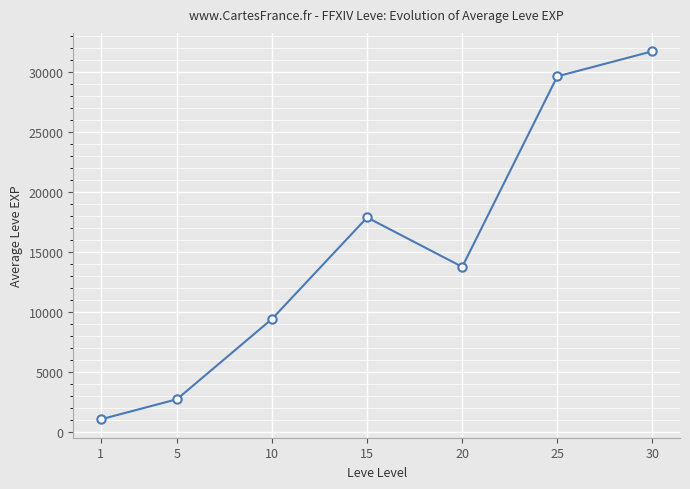

What is the smallest value displayed?

1048